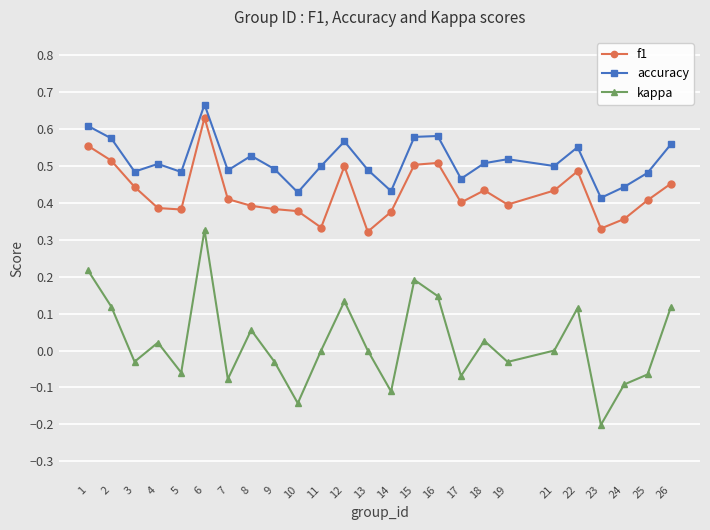

Where is the first local maximum for accuracy?

4